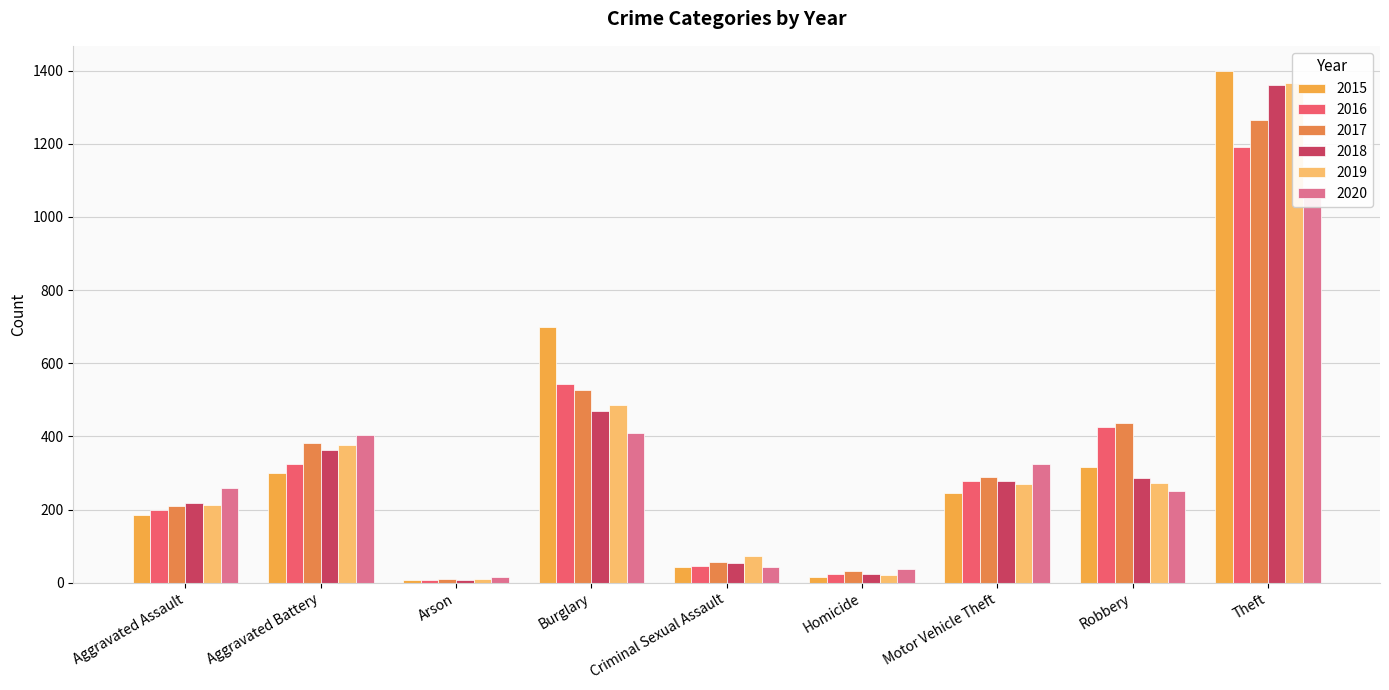

Which has a higher value, Robbery or Arson?

Robbery